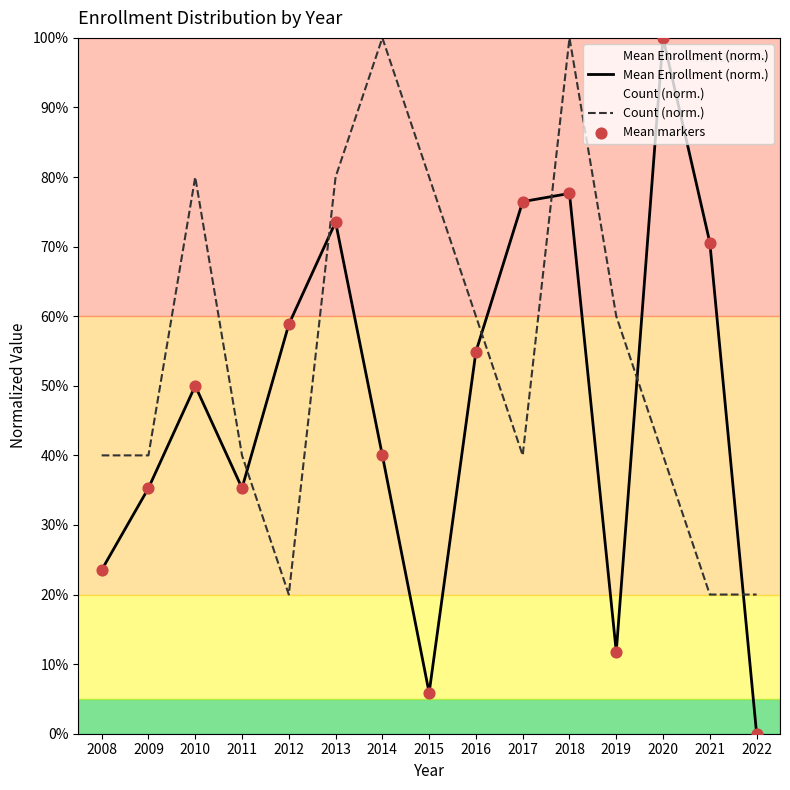

At which category is the sum across all series the highest?

2018